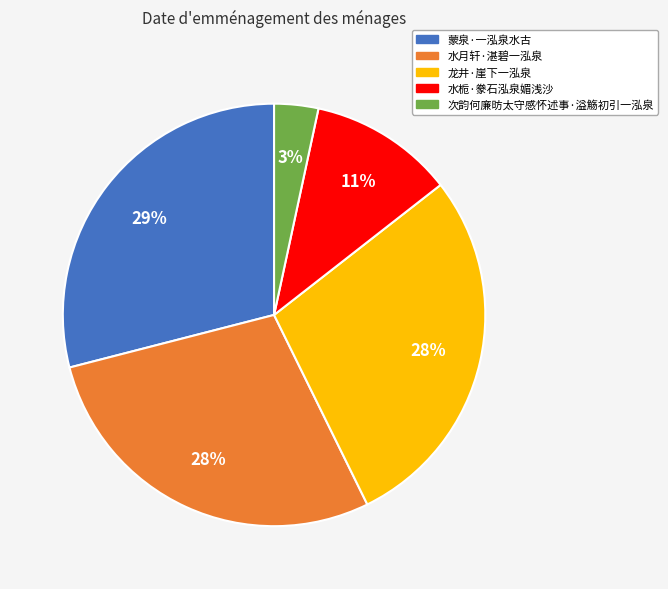

Which has a higher value, 龙井·崖下一泓泉 or 蒙泉·一泓泉水古?

蒙泉·一泓泉水古